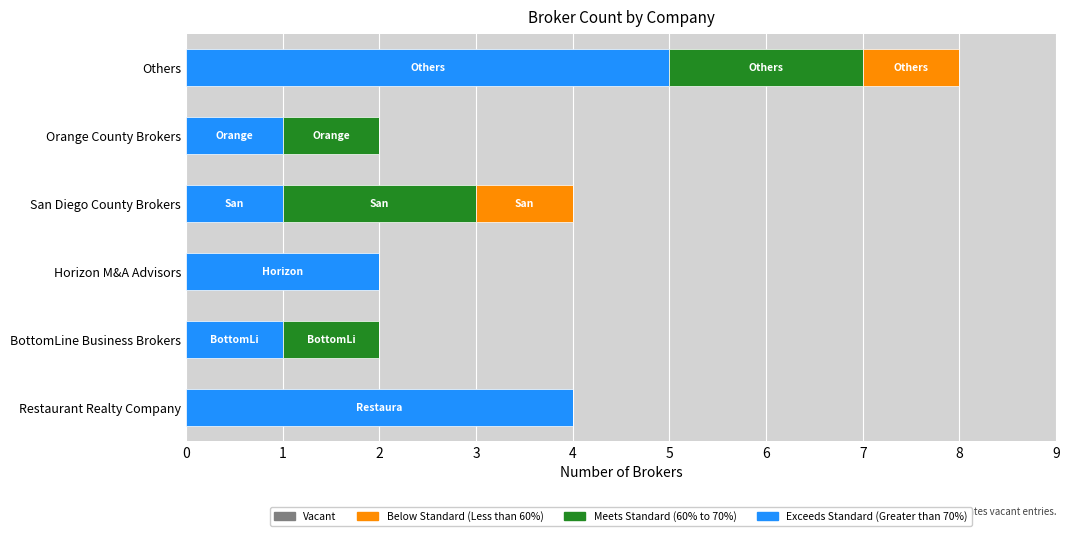

At which category is the sum across all series the highest?

Others